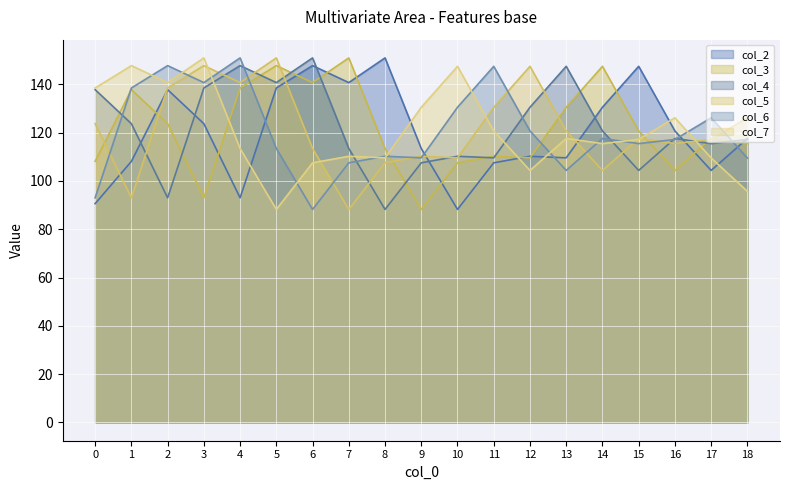

How many lines are shown in the chart?

6